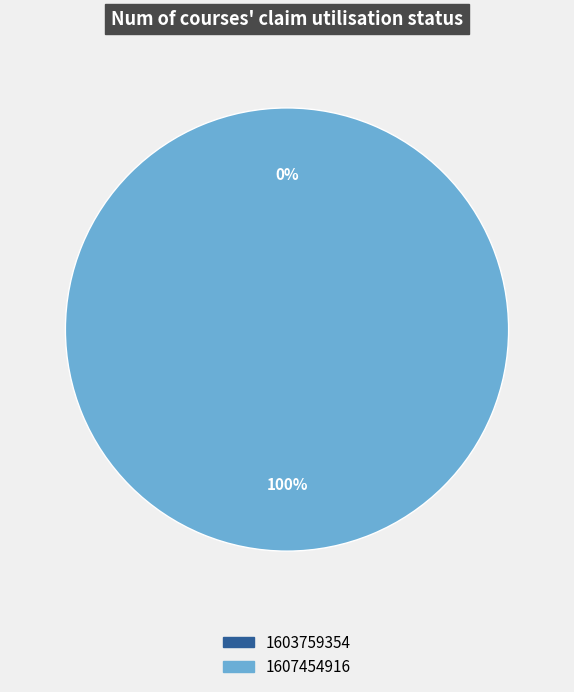

Is there any slice that represents more than half of the pie?

Yes